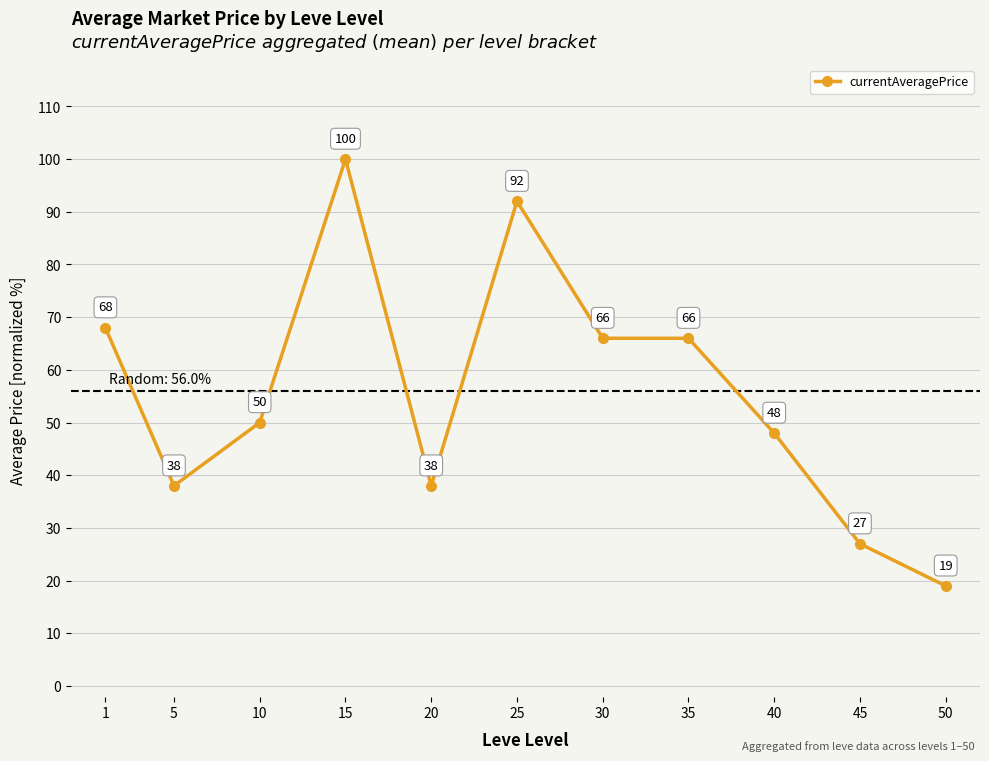

What is the value of the 4th point from the left?

100